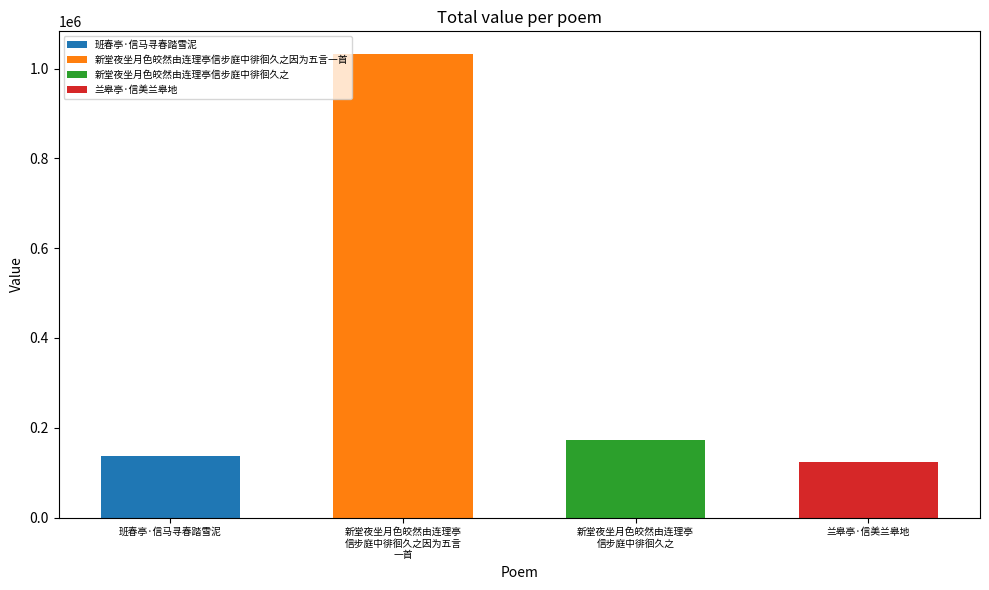

Where is the data nearest to the value 577766?

新堂夜坐月色皎然由连理亭信步庭中徘徊久之